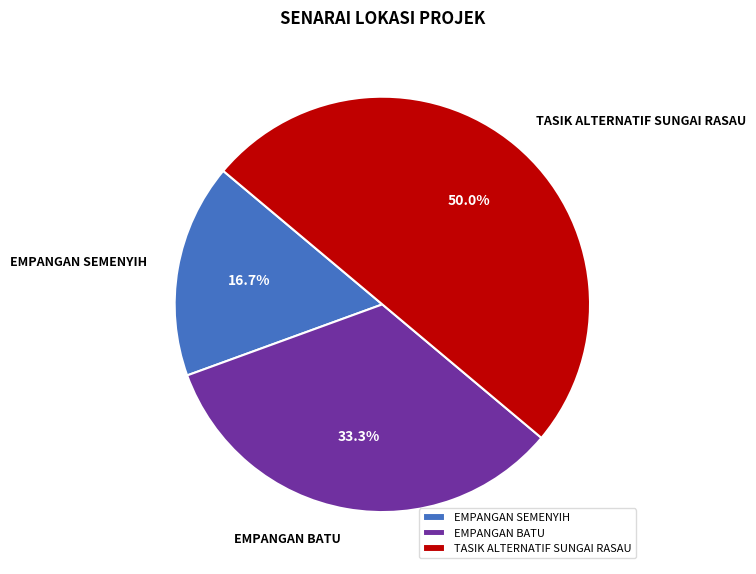

What percentage is the EMPANGAN SEMENYIH slice, to the nearest percent?

17%